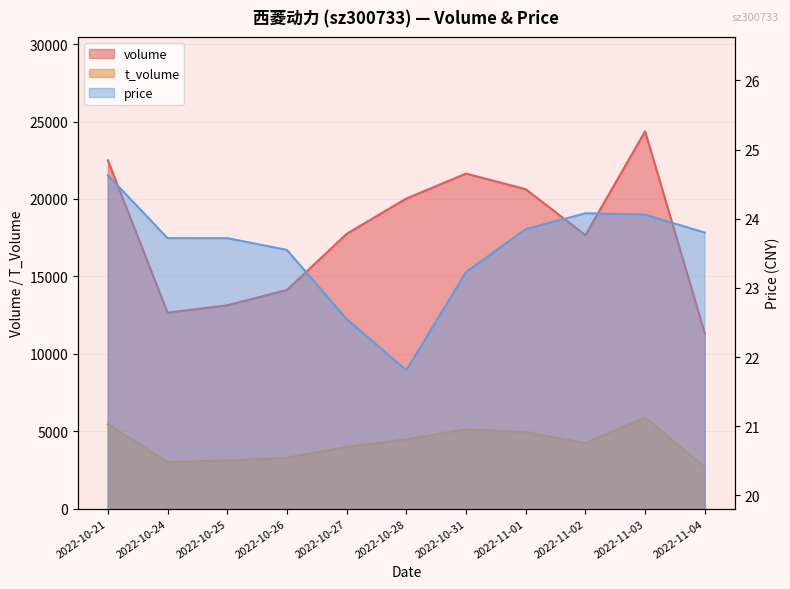

True or false: volume and t_volume cross at least once.

False